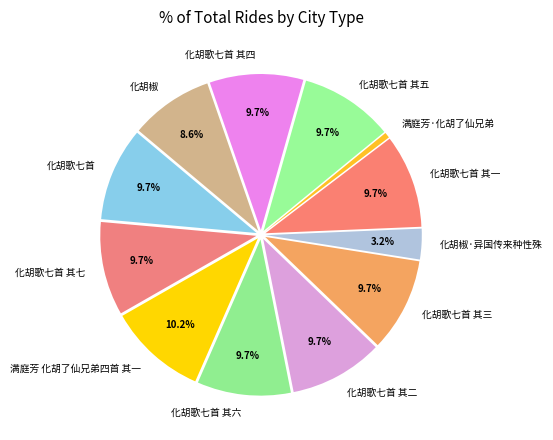

How many slices are in this pie chart?

12